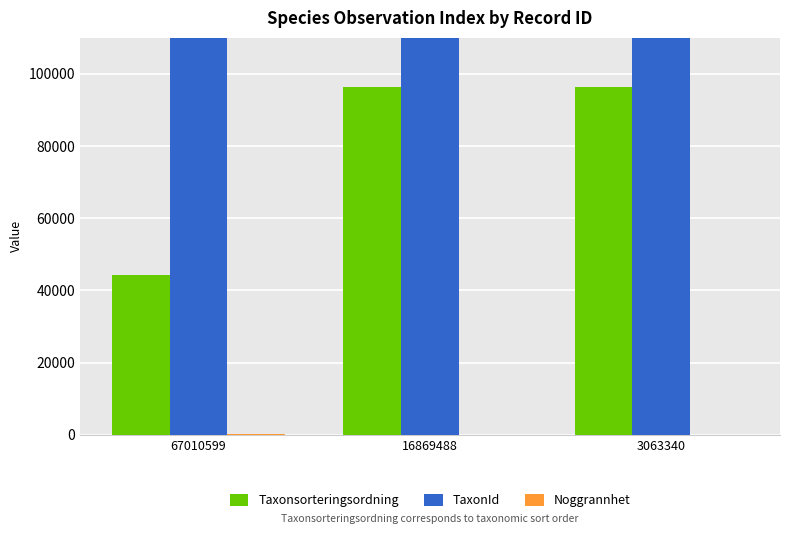

What is the minimum value for Noggrannhet?

10